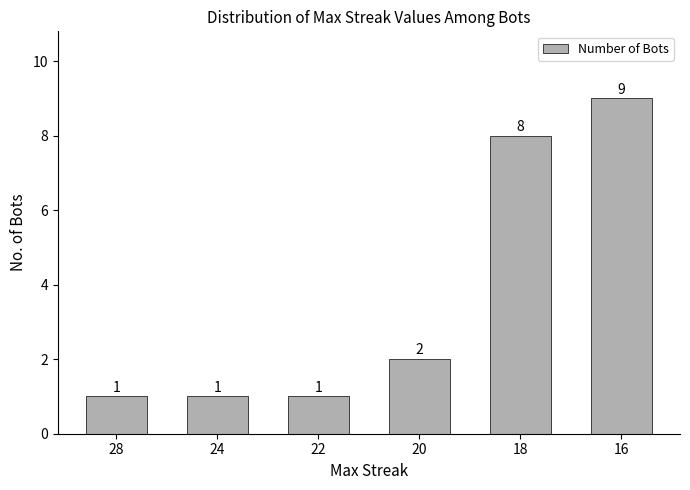

What is the change in value from 22 to 16?

+8